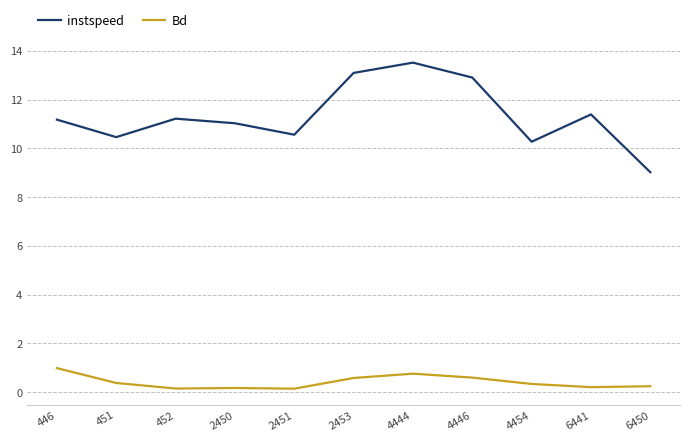

Does the chart have visible grid lines?

Yes